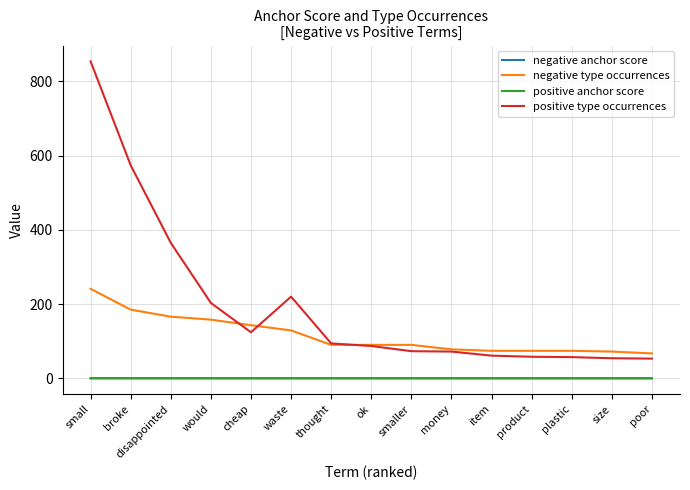

What are all the series names shown in the legend?

negative anchor score, negative type occurrences, positive anchor score, positive type occurrences